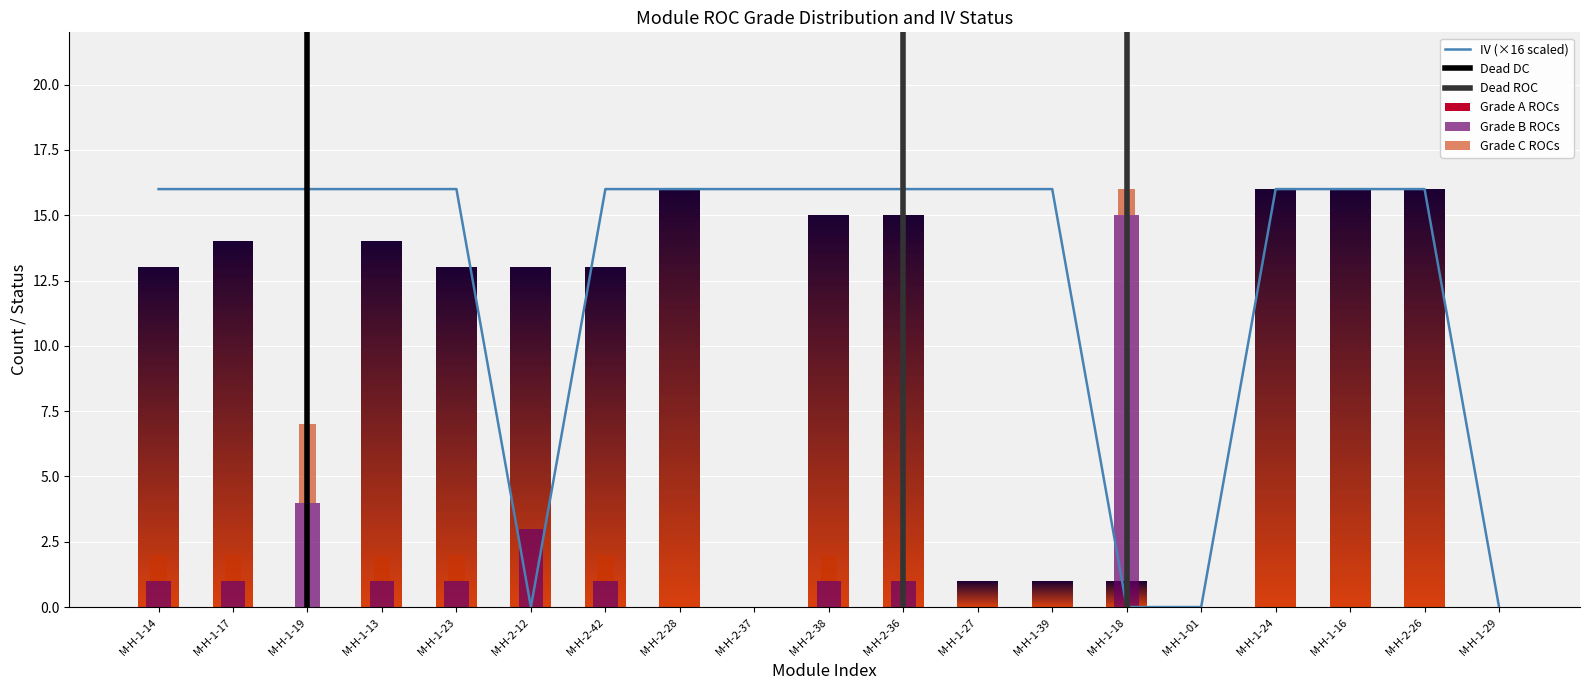

True or false: Grade C ROCs has a value of 0 at M-H-1-24.

True